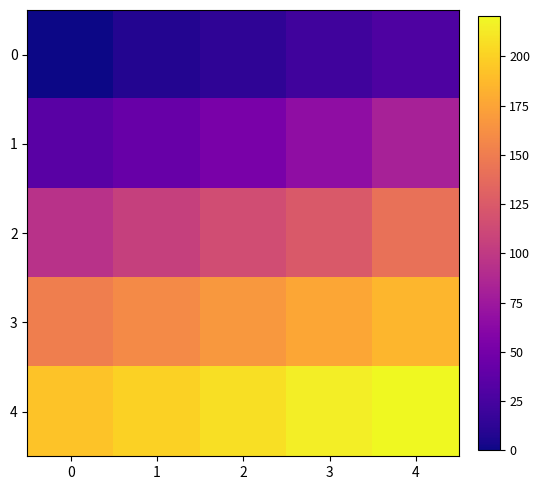

Rank the series by their maximum value, from highest to lowest.

4, 3, 2, 1, 0